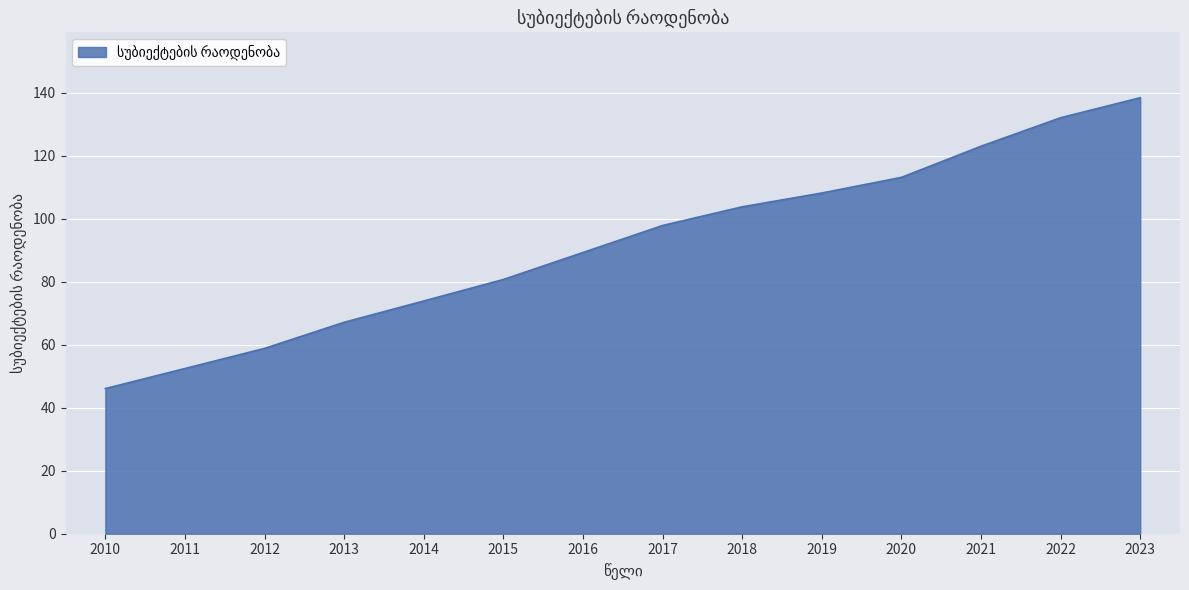

What is the difference between the maximum and minimum values?

92.4